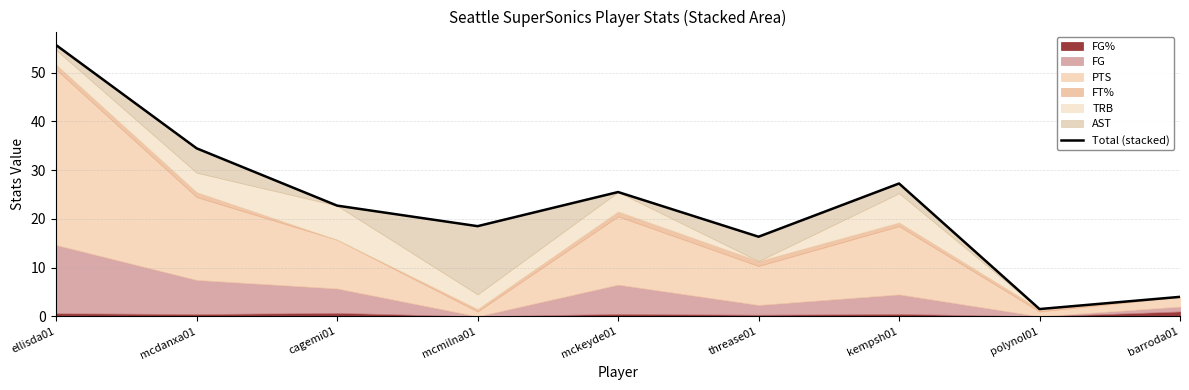

What is the label of the 9th point from the left?

barroda01